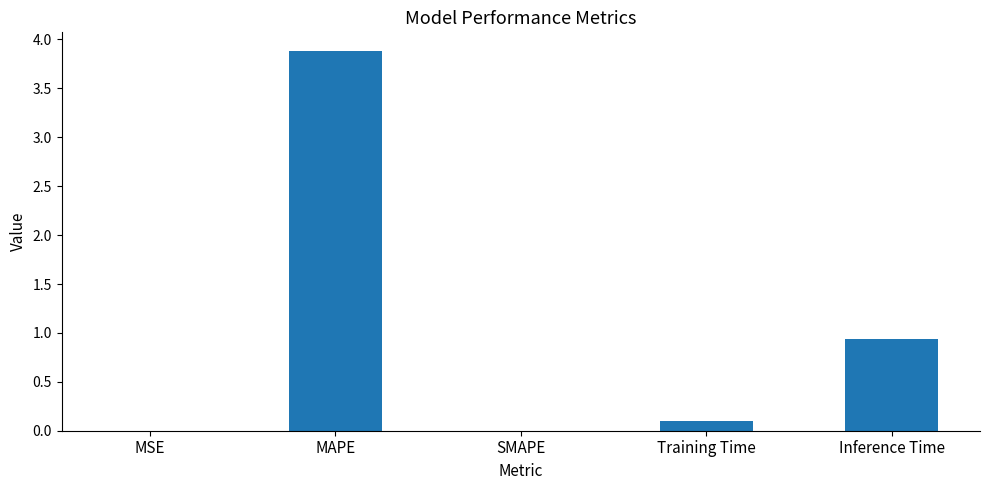

Which category has the highest value across all series?

MAPE